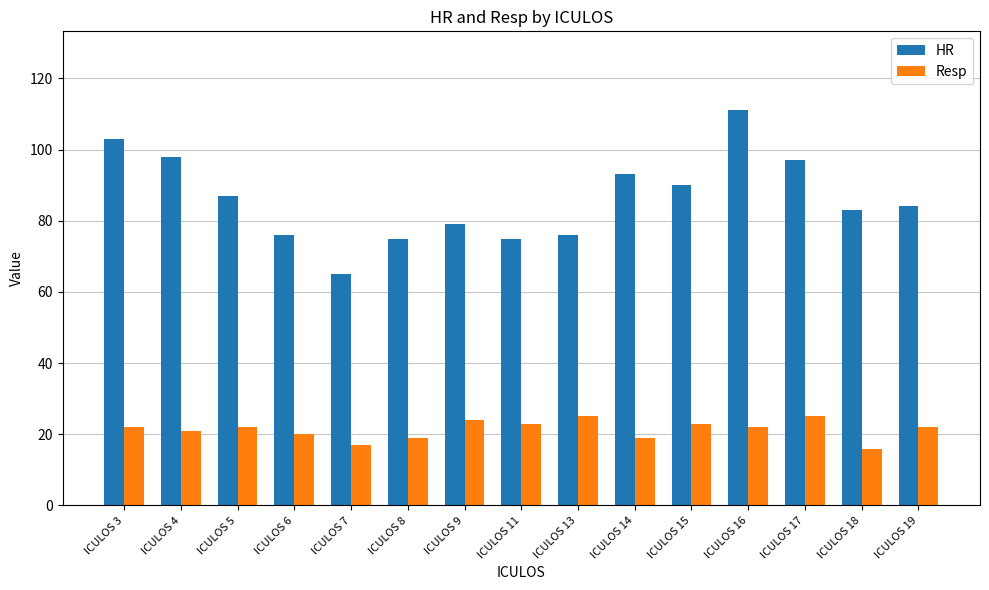

What is the value of the HR bar at the 1st from the left?

103